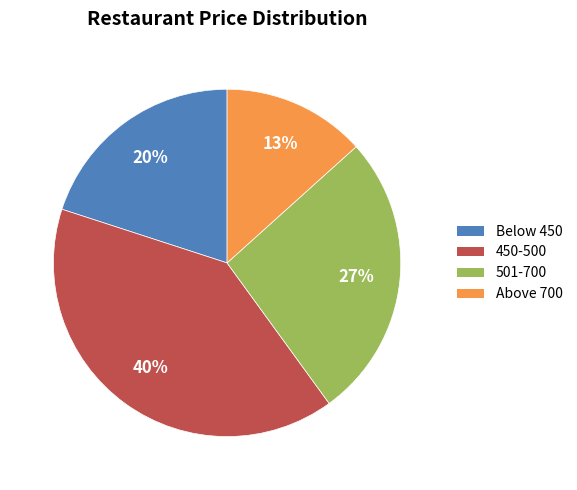

Does any single category account for the majority?

No